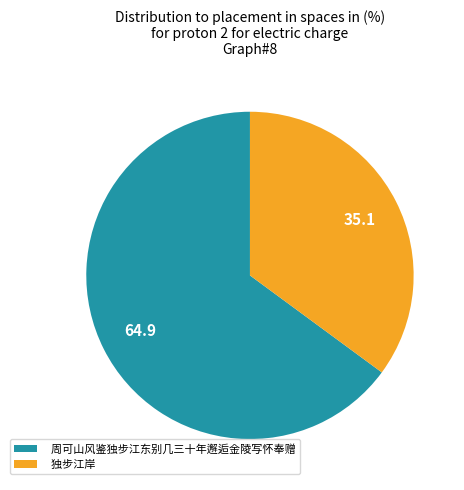

Does any single category account for the majority?

Yes